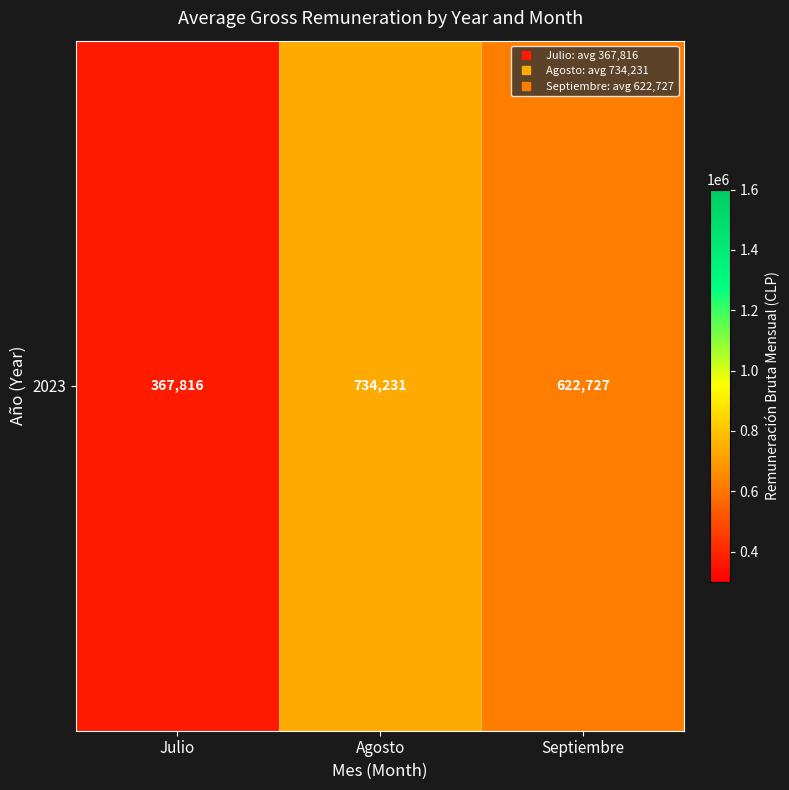

Reading left to right, transcribe all the data shown in this chart.

Julio=367816.0	Agosto=734230.8	Septiembre=622727.3